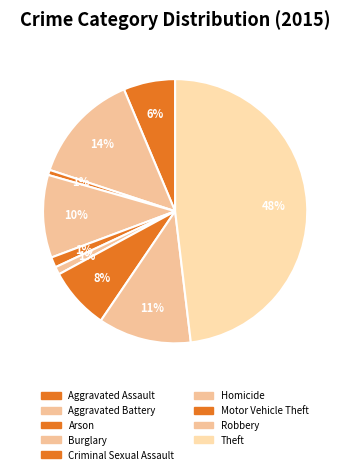

What percentage is the Robbery slice, to the nearest percent?

11%